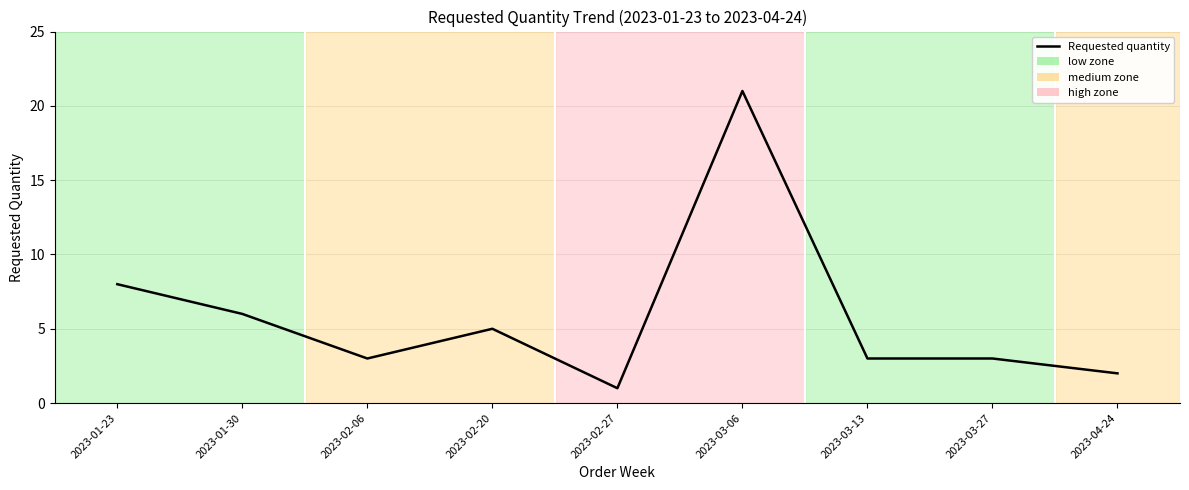

Does the chart display data point markers on the line(s)?

No